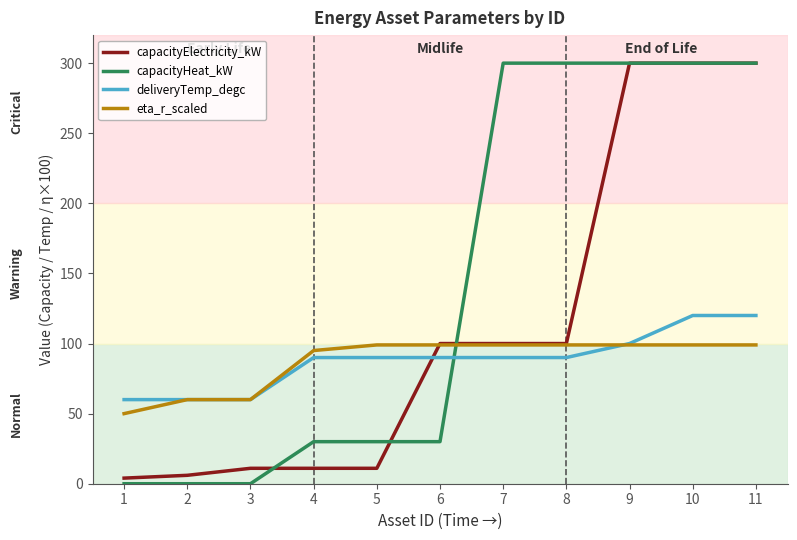

Which series has the largest total across all categories?

capacityHeat_kW